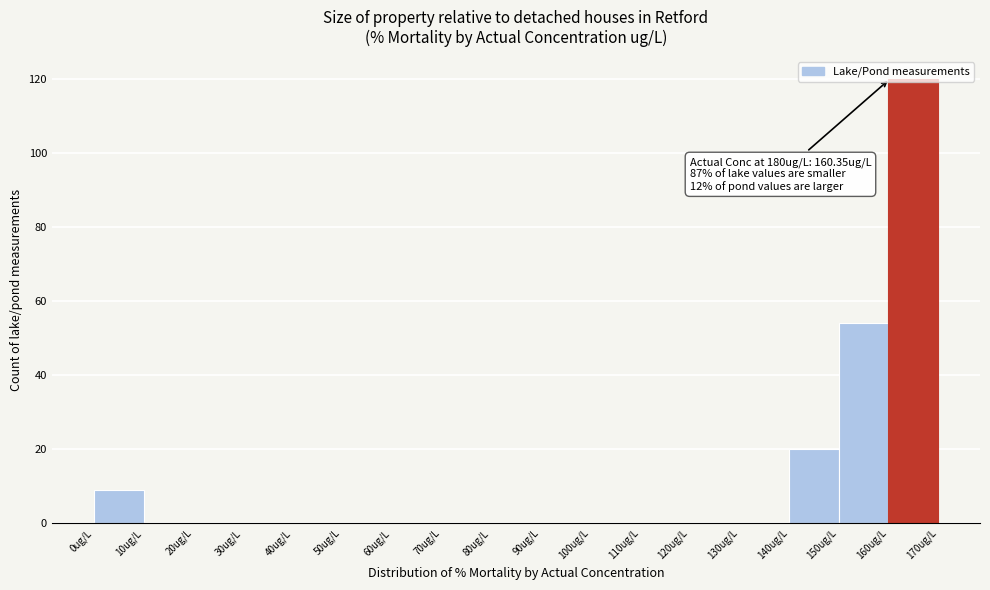

Which range on the x-axis has the tallest bar?

160 to 170